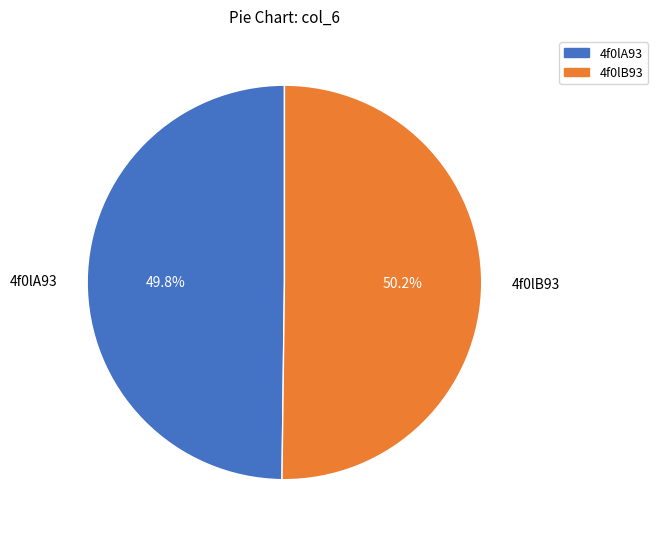

Approximately how many times larger is the value at 4f0lA93 compared to 4f0lB93?

1.0